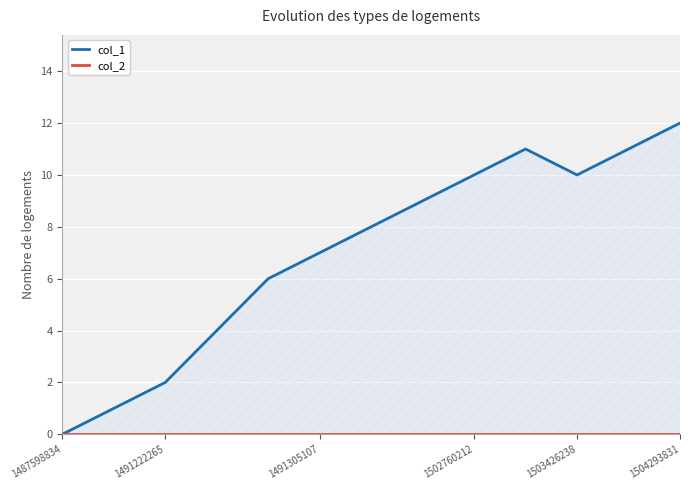

What is the sum of the col_1 values at 6 and 1504293831?

15